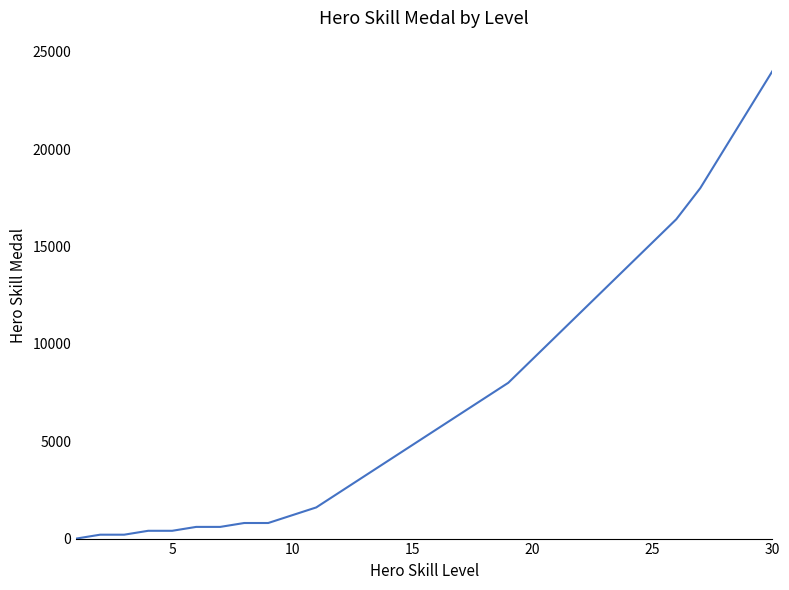

Reading left to right, list all the values displayed in this chart.

0	200	200	400	400	600	600	800	800	1200	1600	2400	3200	4000	4800	5600	6400	7200	8000	9200	10400	11600	12800	14000	15200	16400	18000	20000	22000	24000